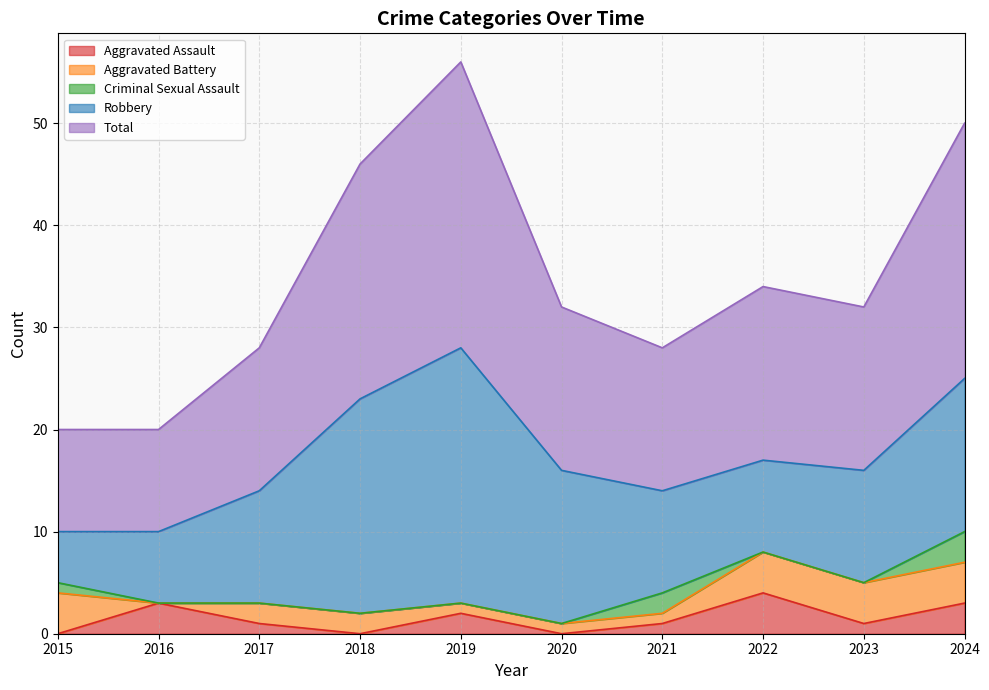

At which category is the sum across all series the highest?

2019